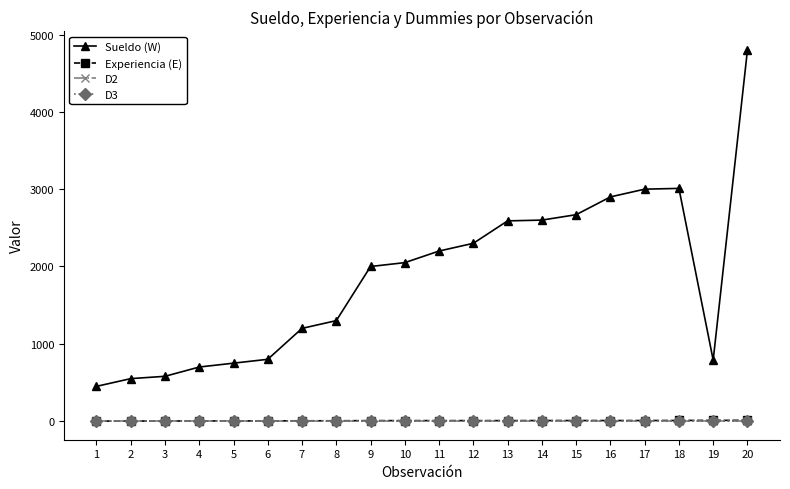

Which series has the largest range (max minus min)?

Sueldo (W)